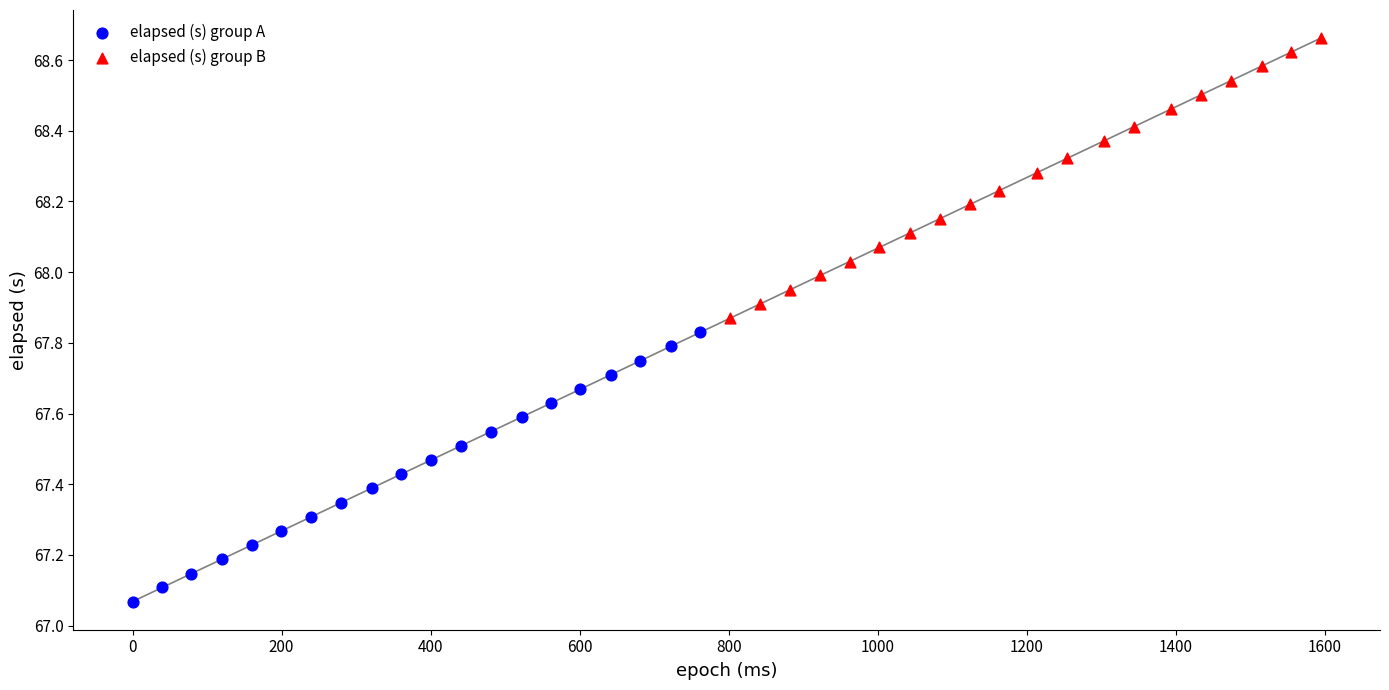

What are all the series names shown in the legend?

elapsed (s) group A, elapsed (s) group B